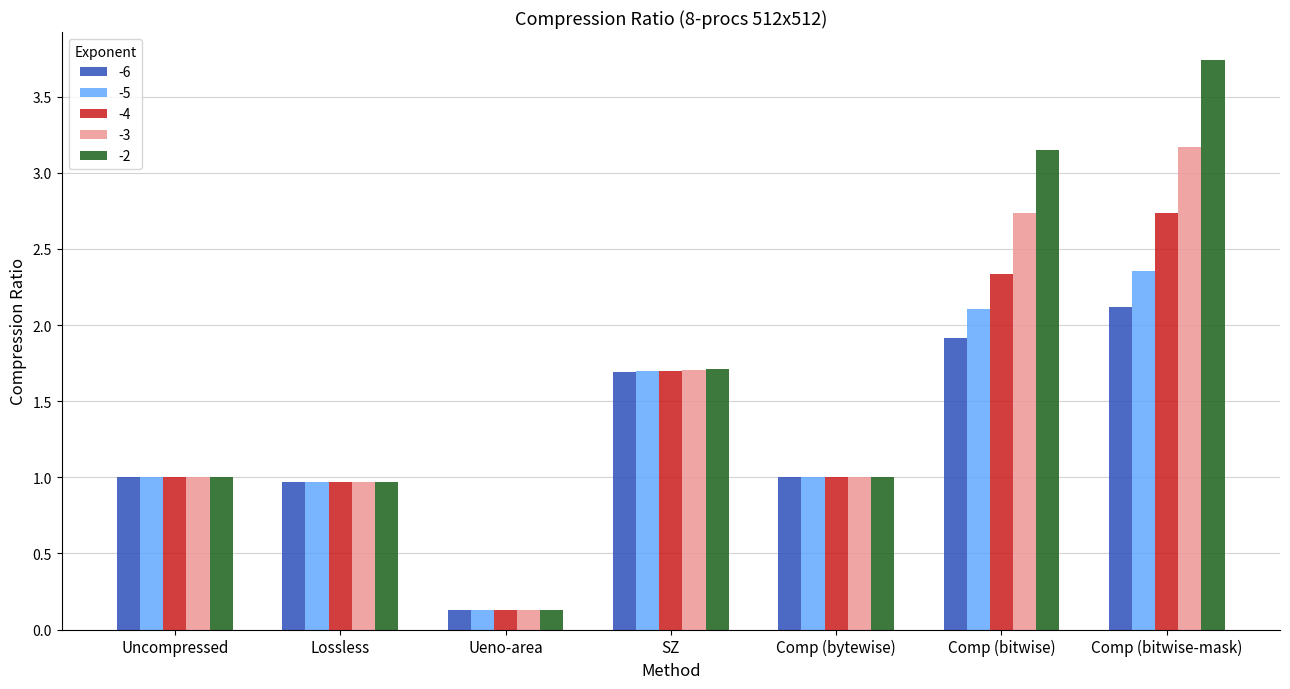

What is the label of the 3rd bar from the right?

Comp (bytewise)